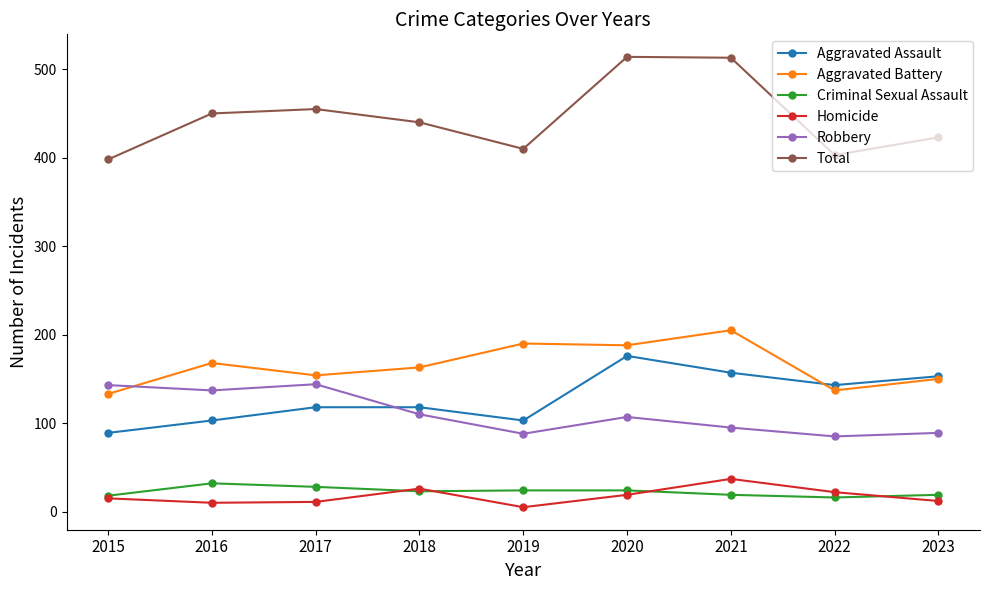

What is the lowest value of the Aggravated Battery series?

133